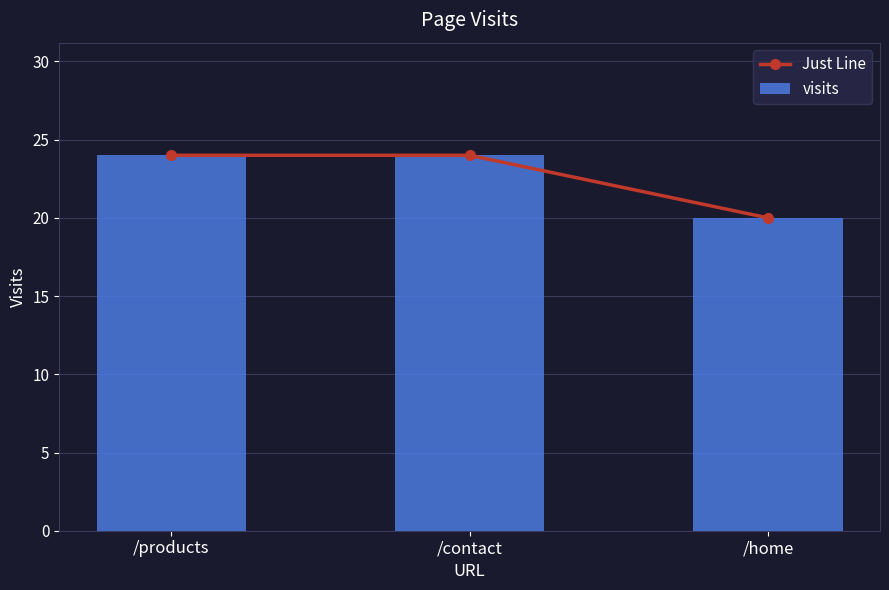

The value of Just Line at /products is 17. True or false?

False